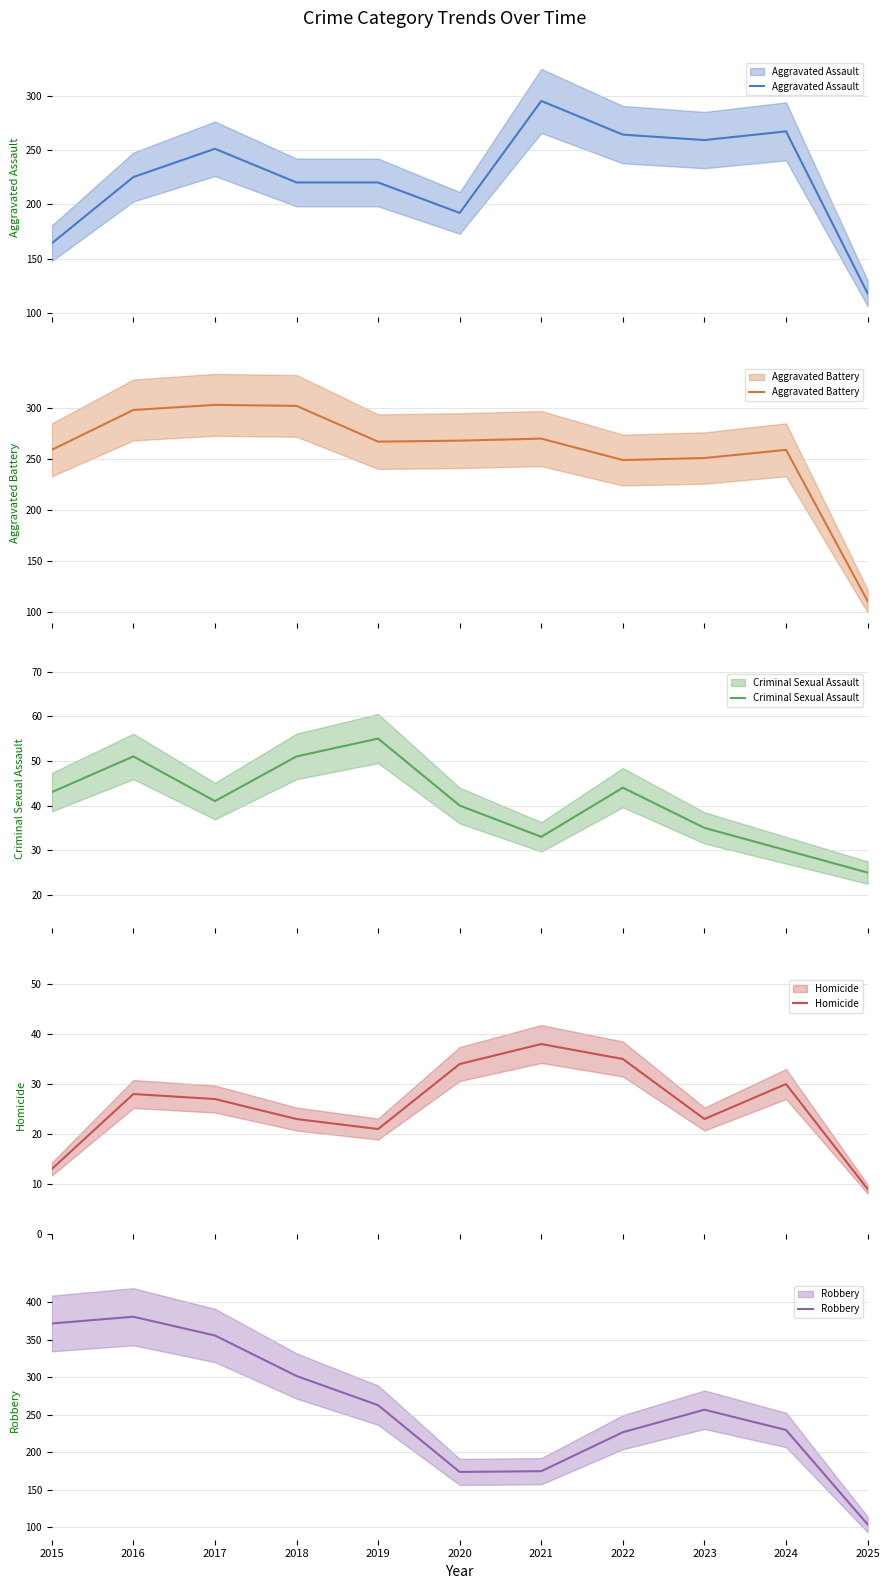

Does the chart display data point markers on the line(s)?

No